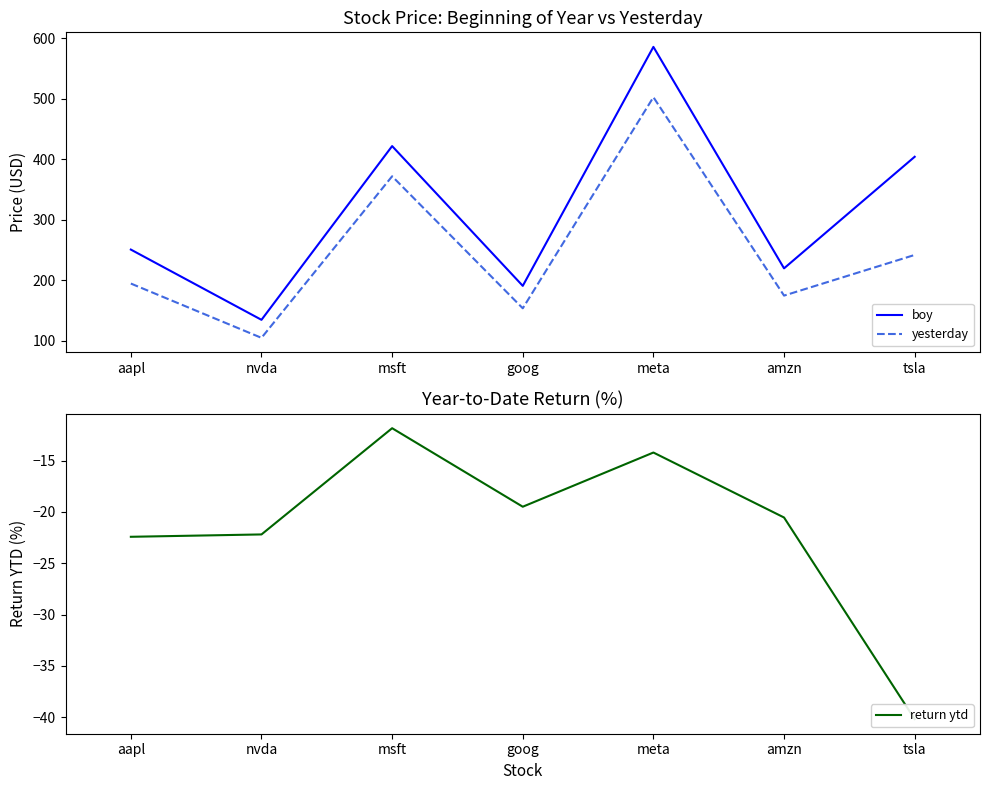

The value of yesterday at aapl is 313.7. True or false?

False